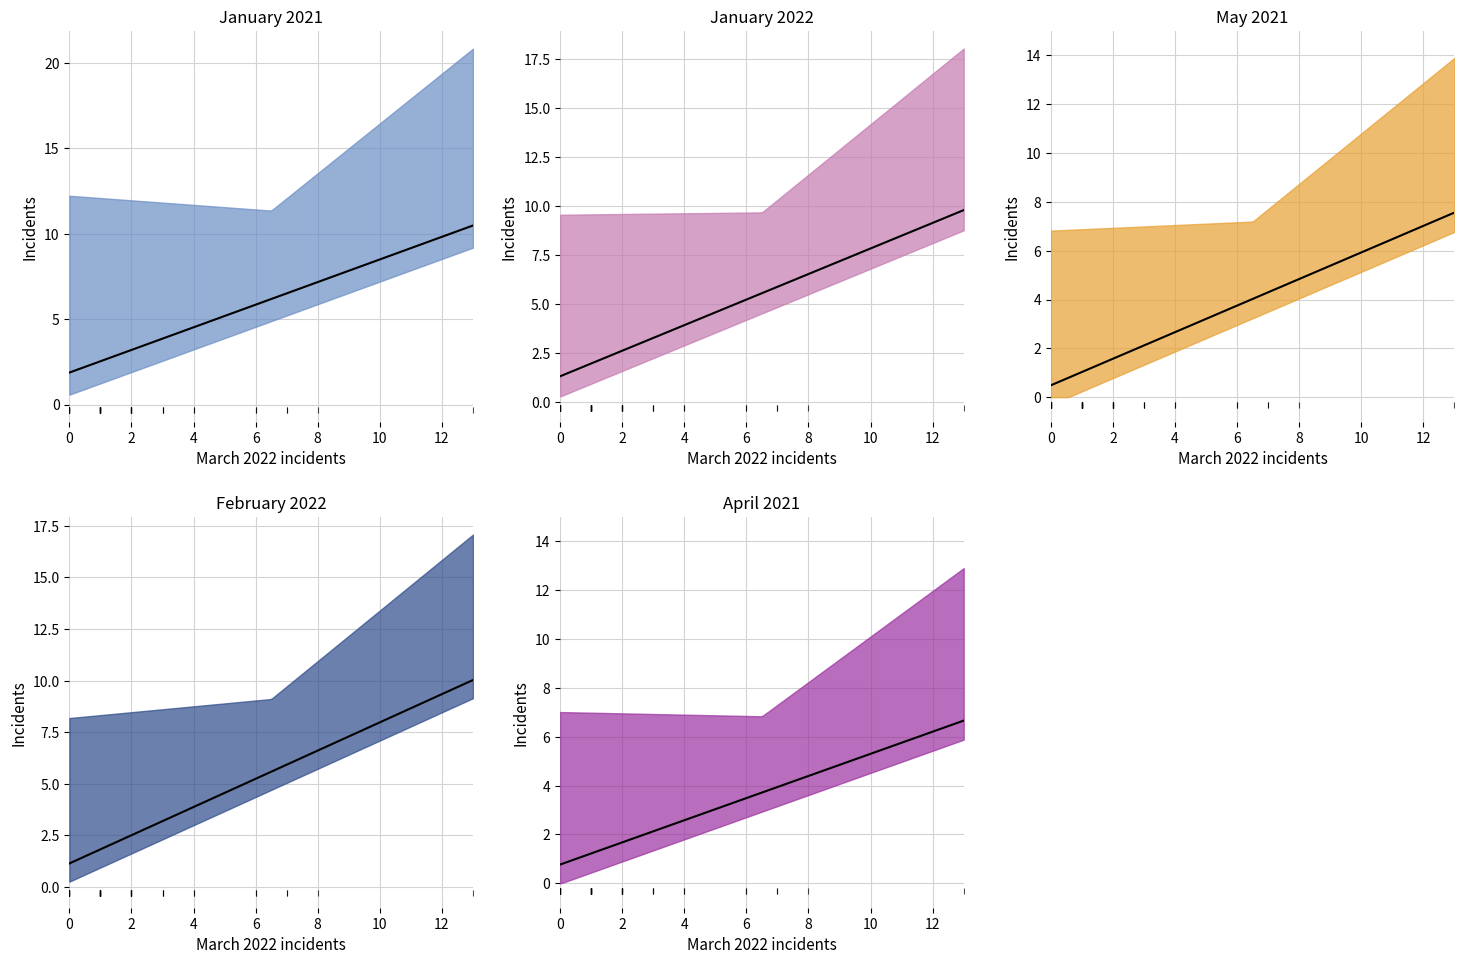

What is the difference between the second highest and second lowest values in the April 2021 series?

7